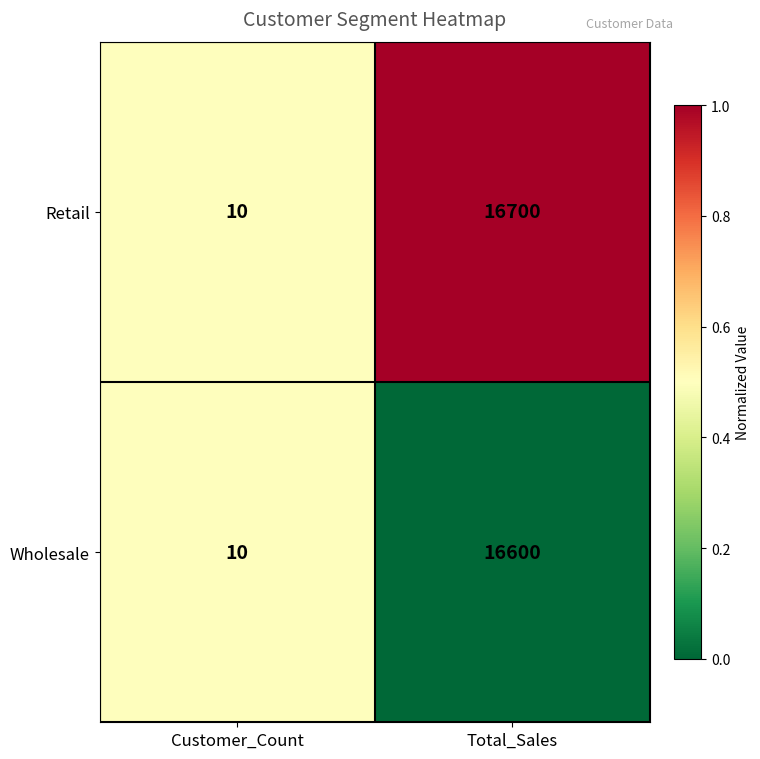

At which label is Wholesale closest to 8305?

Customer_Count